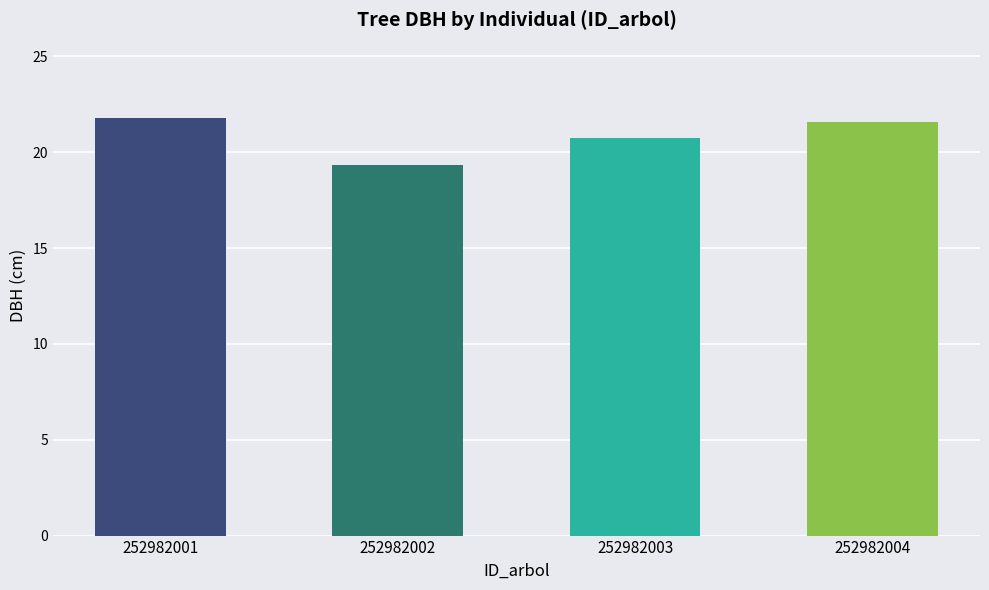

The chart shows a value of 30.8 at 252982004. True or false?

False